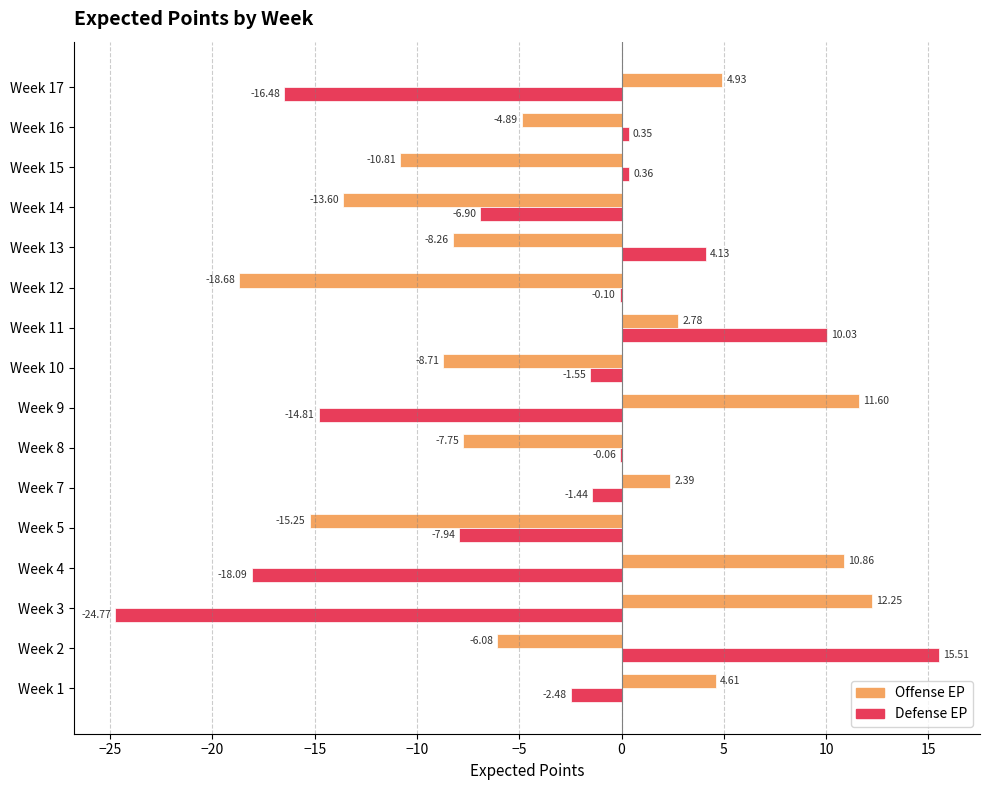

What is the total value across all series at Week 14?

-20.5